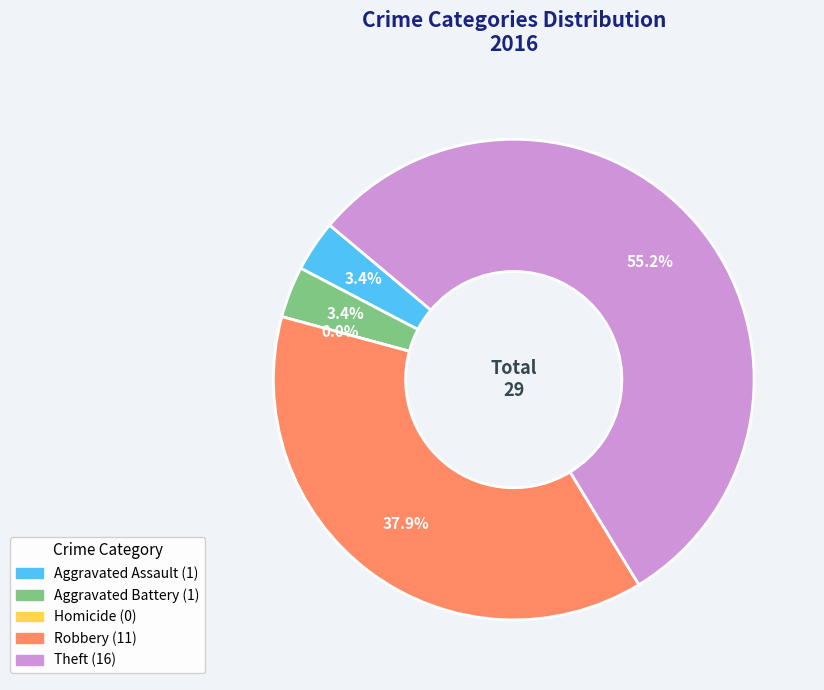

Which slice is the largest?

Theft